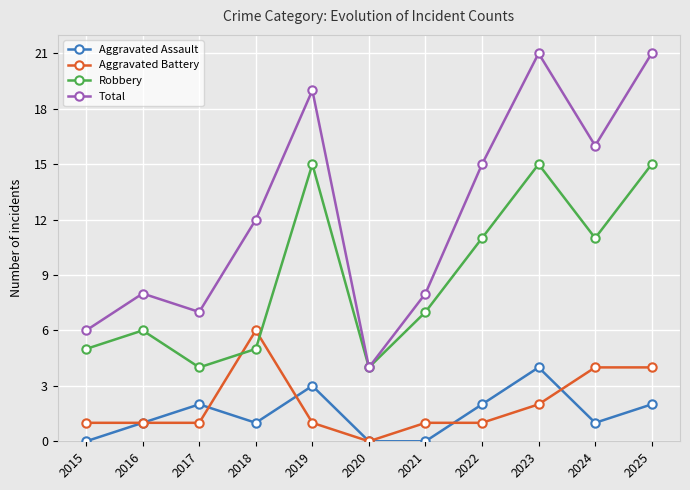

Reading left to right, list all the values displayed in this chart.

Aggravated Assault: 0	1	2	1	3	0	0	2	4	1	2
Aggravated Battery: 1	1	1	6	1	0	1	1	2	4	4
Robbery: 5	6	4	5	15	4	7	11	15	11	15
Total: 6	8	7	12	19	4	8	15	21	16	21